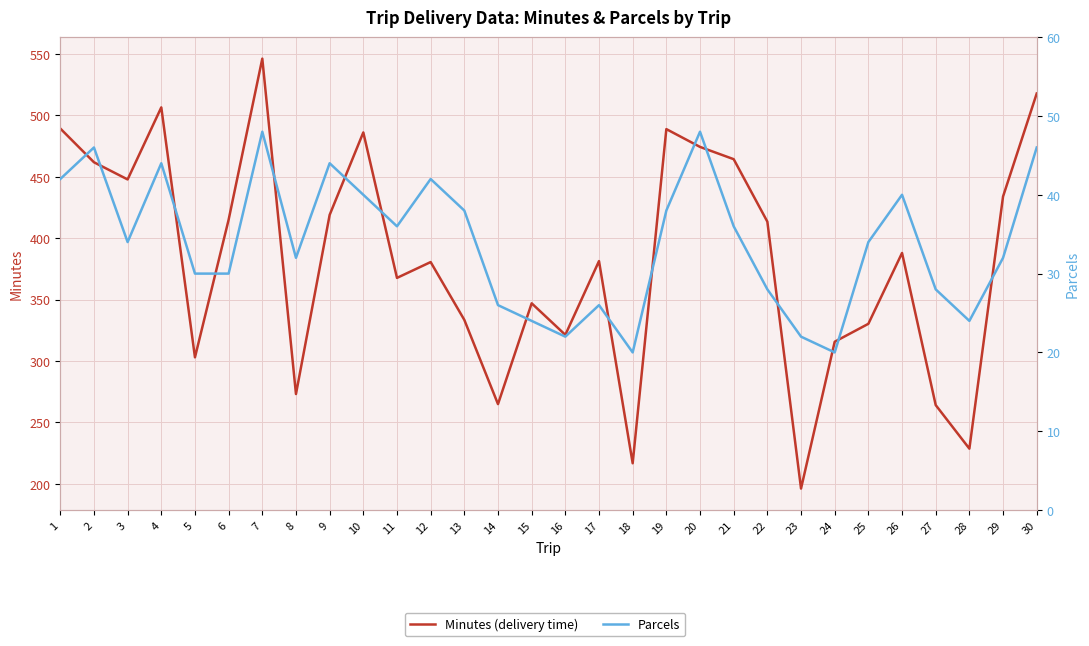

List the labels in order of Parcels value, smallest first.

18, 24, 16, 23, 15, 28, 14, 17, 22, 27, 5, 6, 8, 29, 3, 25, 11, 21, 13, 19, 10, 26, 1, 12, 4, 9, 2, 30, 7, 20